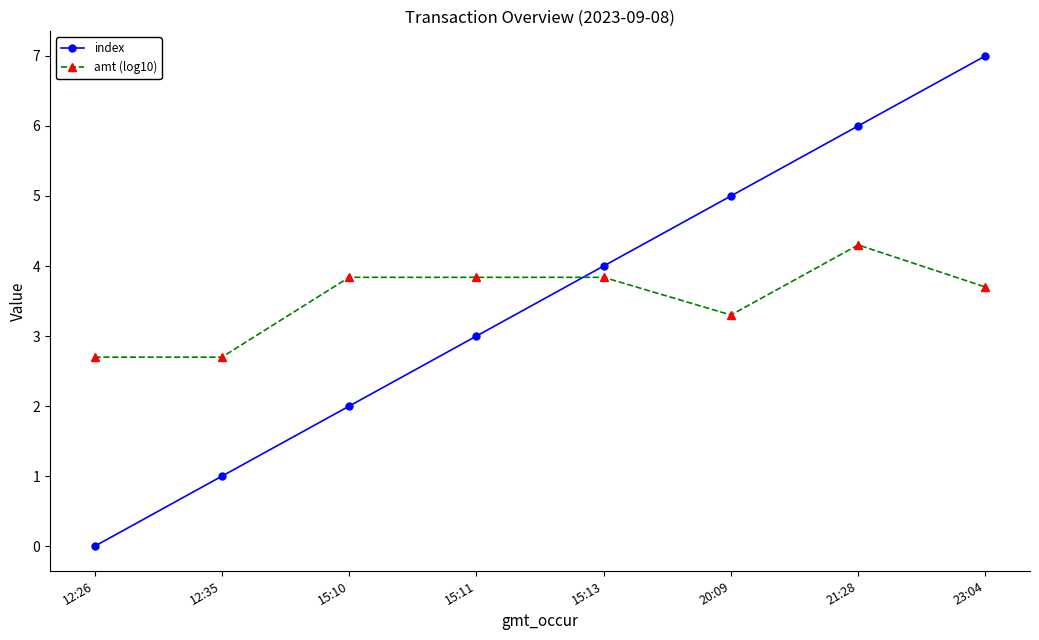

What is the average value of the amt (log10) series?

3.5